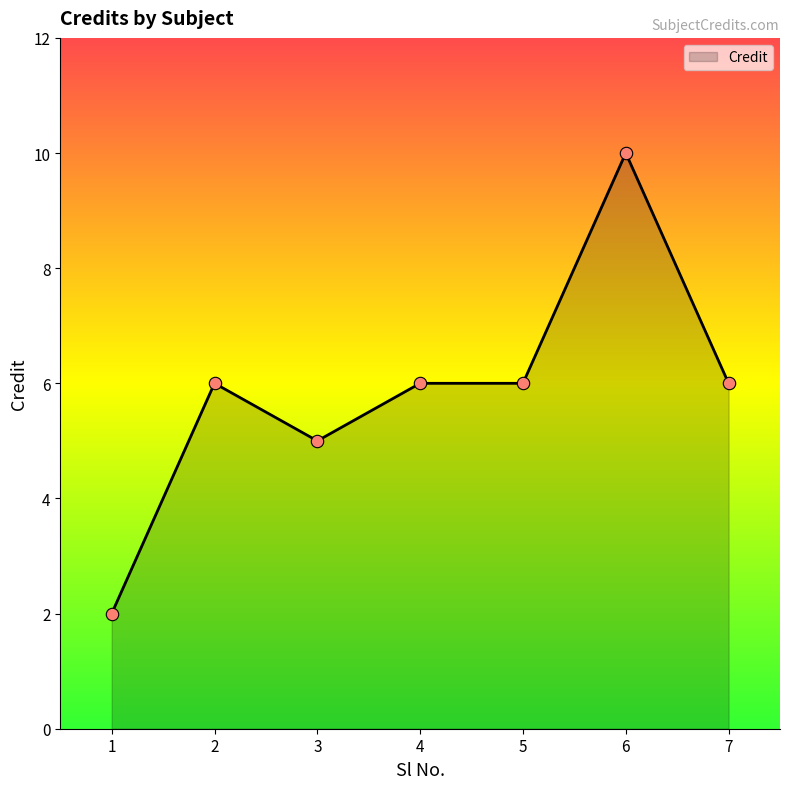

Approximately how many times larger is the value at 7 compared to 1?

3.0